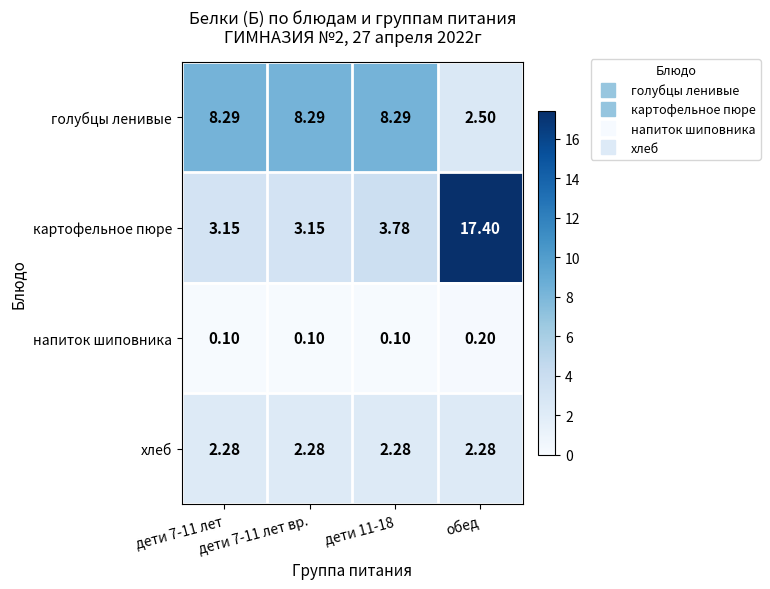

Which series has the largest range (max minus min)?

картофельное пюре